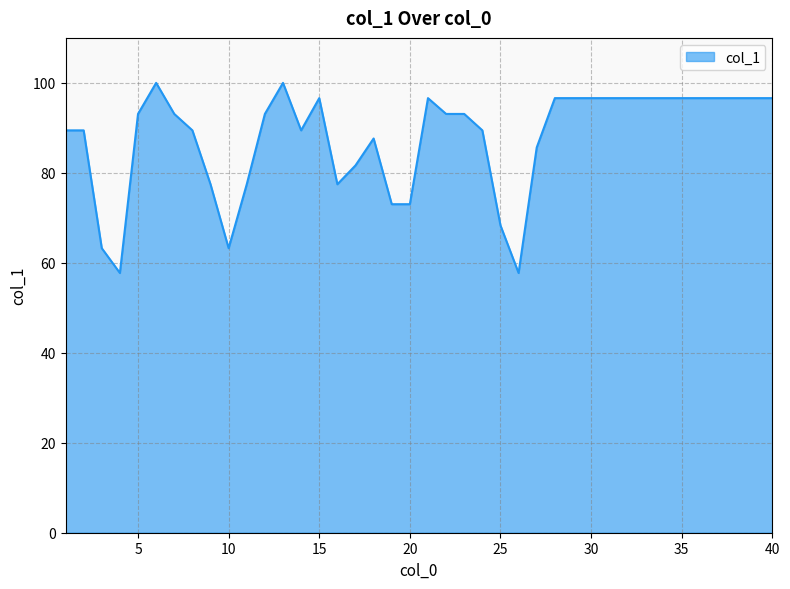

What is the greatest value displayed?

100.0